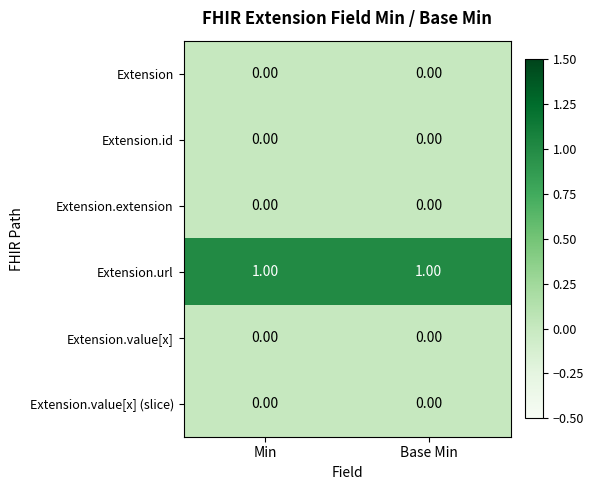

Which series has the largest total across all categories?

Extension.url